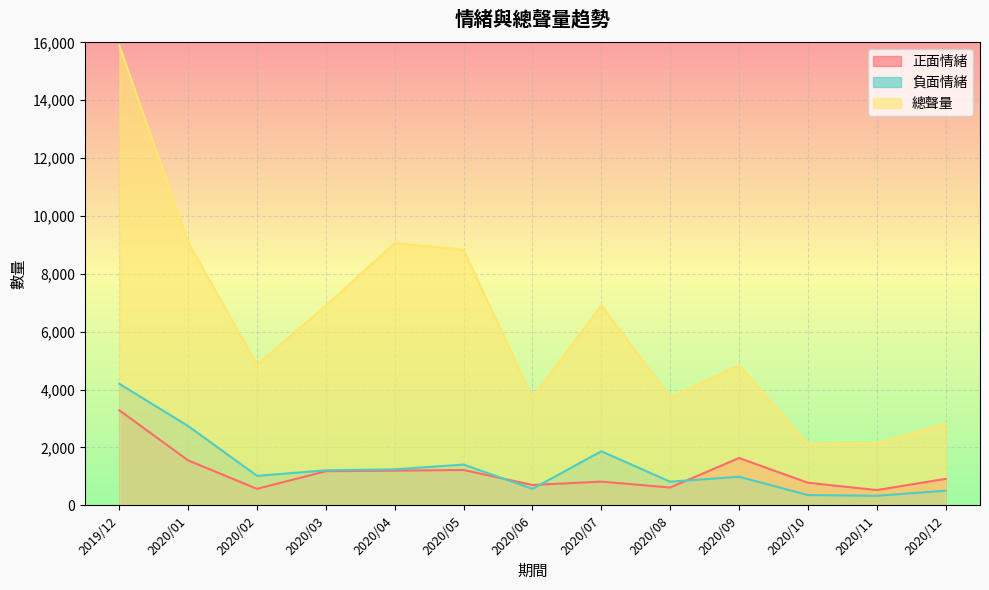

Is it true that 正面情緒 equals 314 at 2020/11?

False